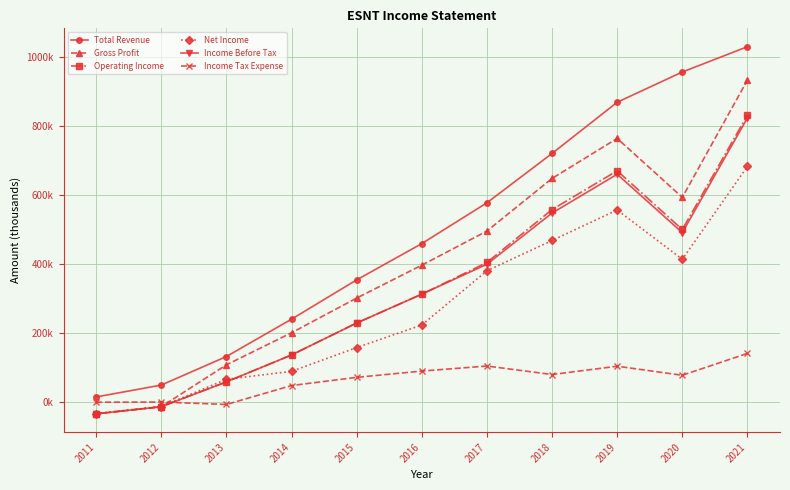

What are all the series names shown in the legend?

Total Revenue, Gross Profit, Operating Income, Net Income, Income Before Tax, Income Tax Expense